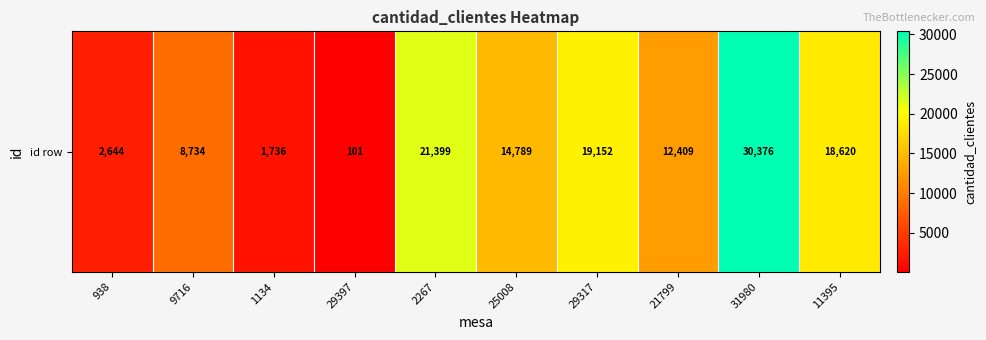

What is the change in value from 21799 to 31980?

+17967